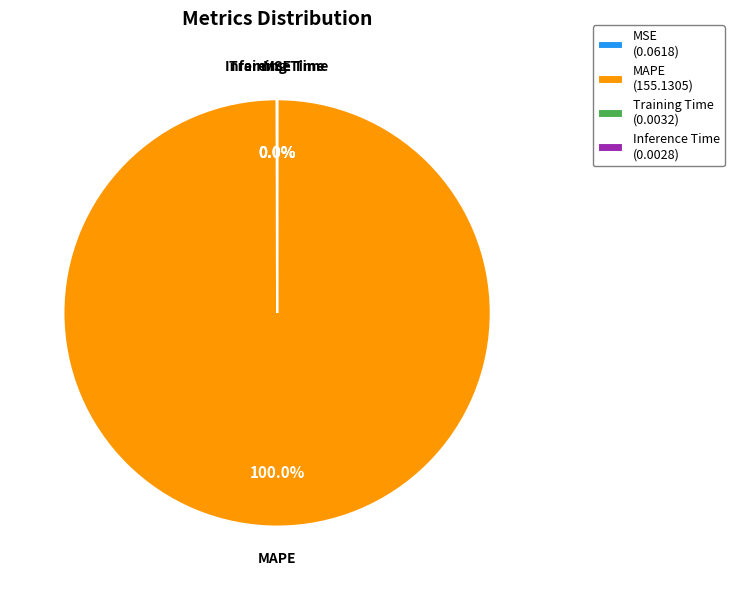

Does MAPE (155.1305) represent more than half of the total?

Yes